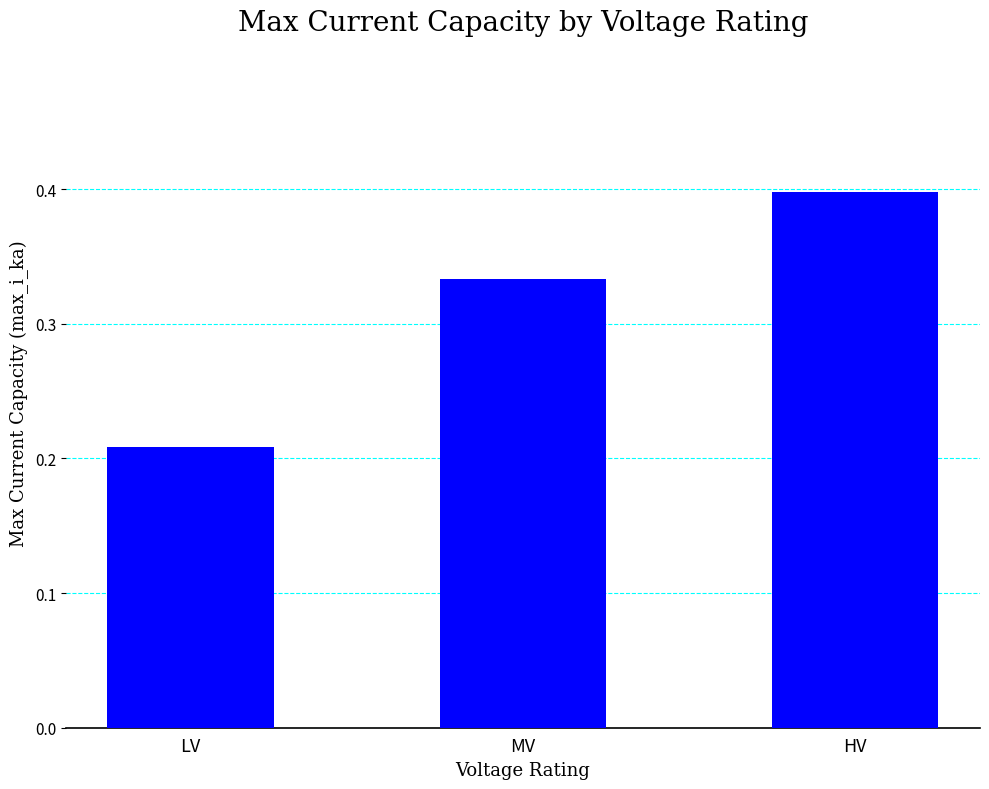

The chart shows a value of 0.5 at MV. True or false?

False